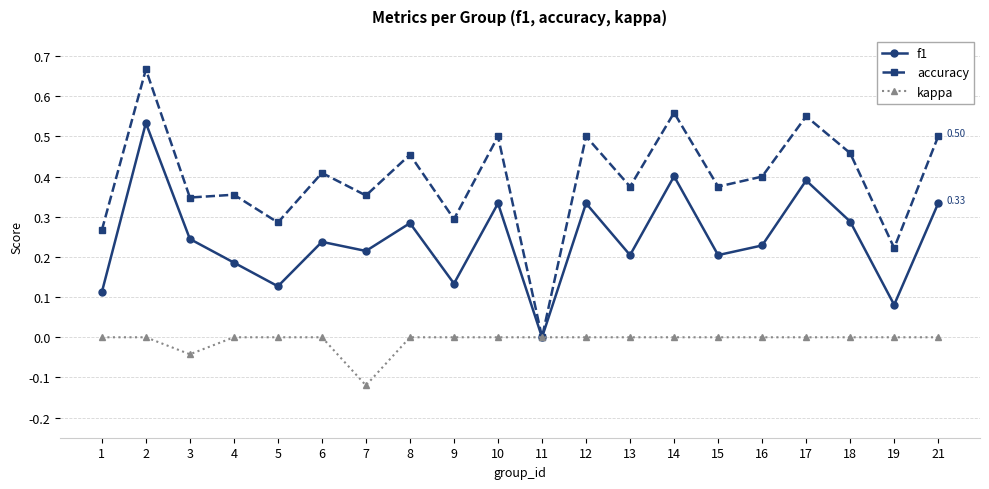

At which category does the chart reach its peak across all series?

2